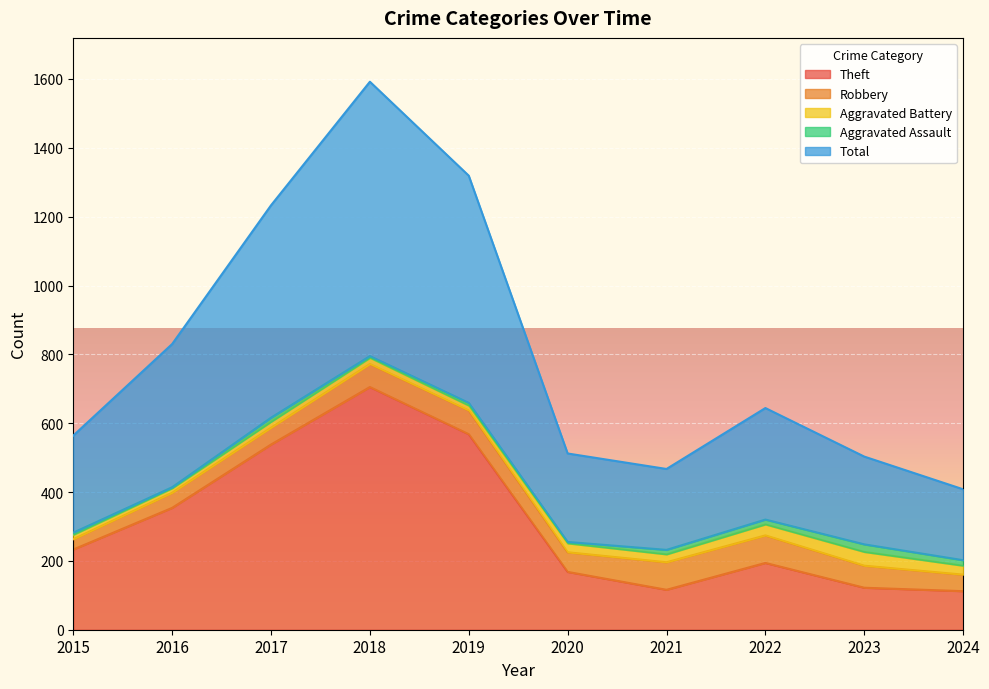

Reading right to left, transcribe all the data shown in this chart.

Theft: 112	122	194	116	168	568	705	538	354	233
Robbery: 48	64	80	80	57	69	67	49	44	30
Aggravated Battery: 26	40	32	23	26	14	18	17	13	13
Aggravated Assault: 16	22	14	13	4	8	5	12	3	6
Total: 206	255	324	235	257	660	797	617	416	282